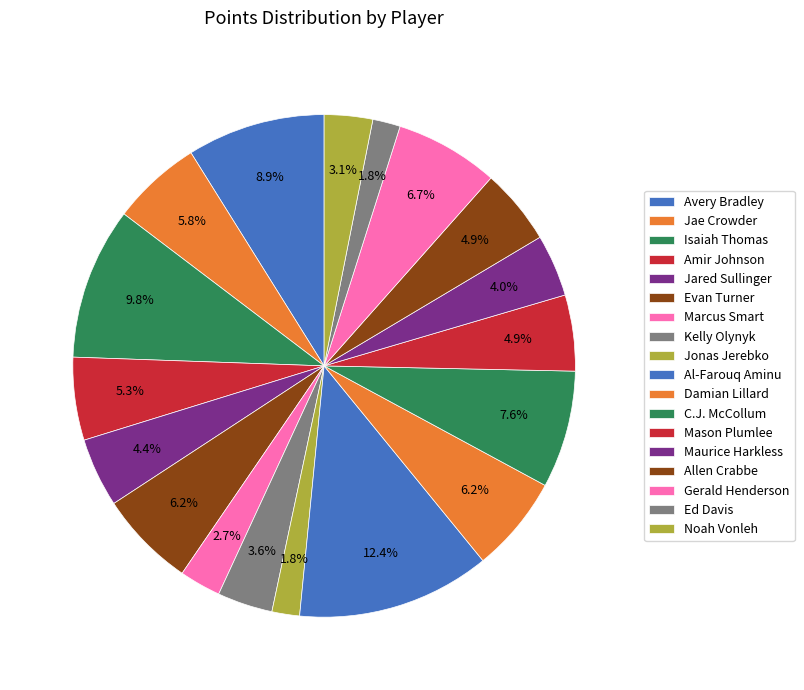

Is it true that Marcus Smart is 3% of the pie?

True